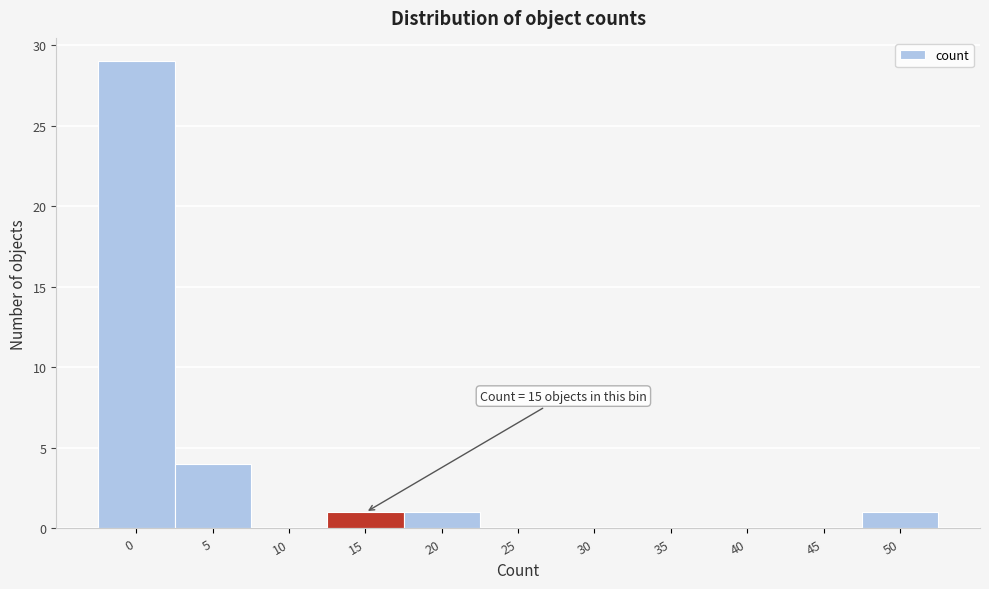

Reading right to left, transcribe all the data shown in this chart.

50=1	45=0	40=0	35=0	30=0	25=0	20=1	15=1	10=0	5=4	0=29